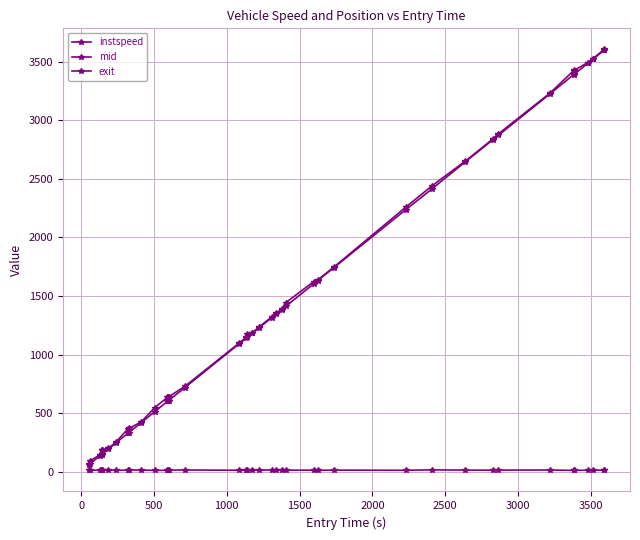

True or false: instspeed and exit cross at least once.

False